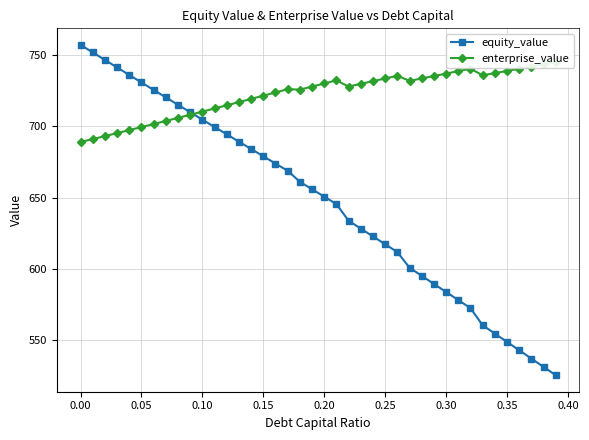

Reading left to right, extract all data points from this chart.

equity_value: 757.3	752.0	746.7	741.4	736.2	730.9	725.7	720.4	715.2	710.0	704.8	699.6	694.5	689.3	684.2	679.0	673.9	668.8	661.1	655.9	650.7	645.5	633.8	628.2	622.7	617.2	611.8	600.8	595.1	589.4	583.7	578.0	572.4	560.3	554.5	548.6	542.8	536.9	531.0	525.2
enterprise_value: 689.0	691.1	693.2	695.3	697.4	699.6	701.7	703.9	706.0	708.2	710.4	712.6	714.9	717.1	719.3	721.6	723.9	726.2	725.9	728.0	730.2	732.4	728.0	729.9	731.8	733.7	735.6	732.0	733.7	735.4	737.1	738.9	740.6	735.9	737.5	739.0	740.5	742.1	743.6	745.2